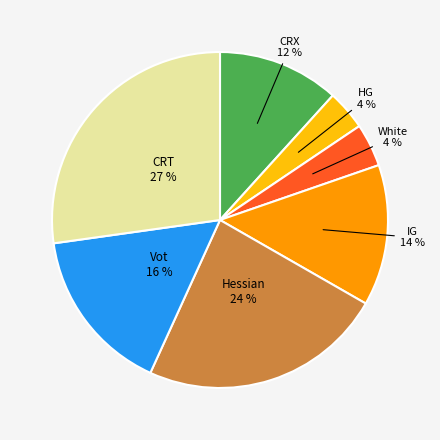

Which category has the biggest portion of the pie?

CRT